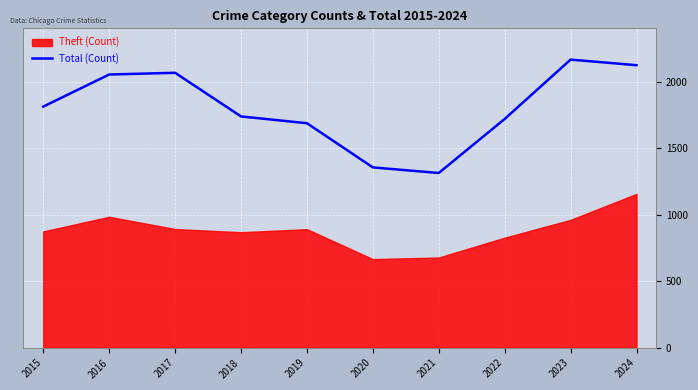

How many points are higher than both their immediate neighbors (excluding endpoints)?

2